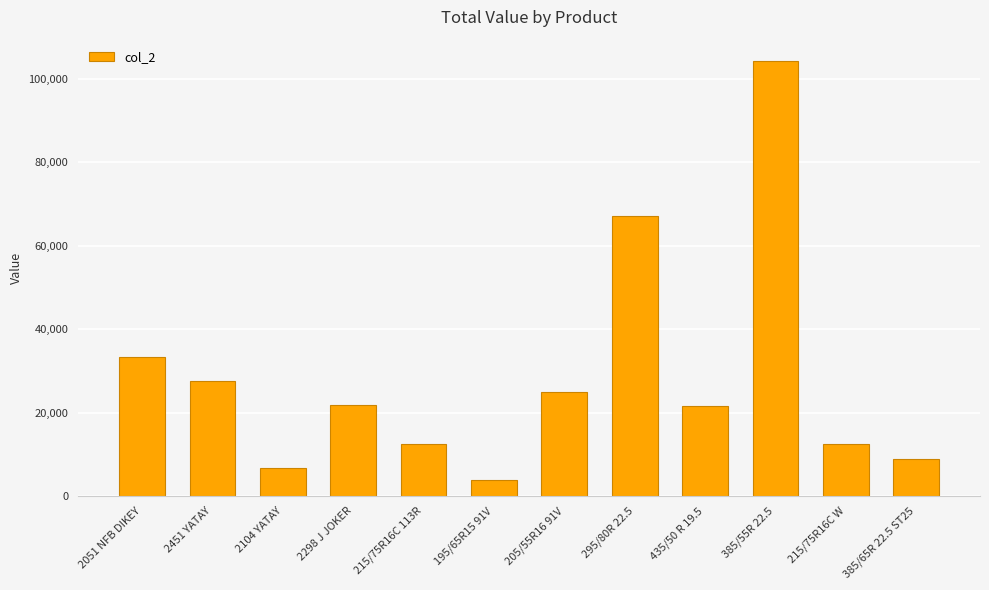

Is it true that the value at 2051 NFB DIKEY is 15981.3?

False